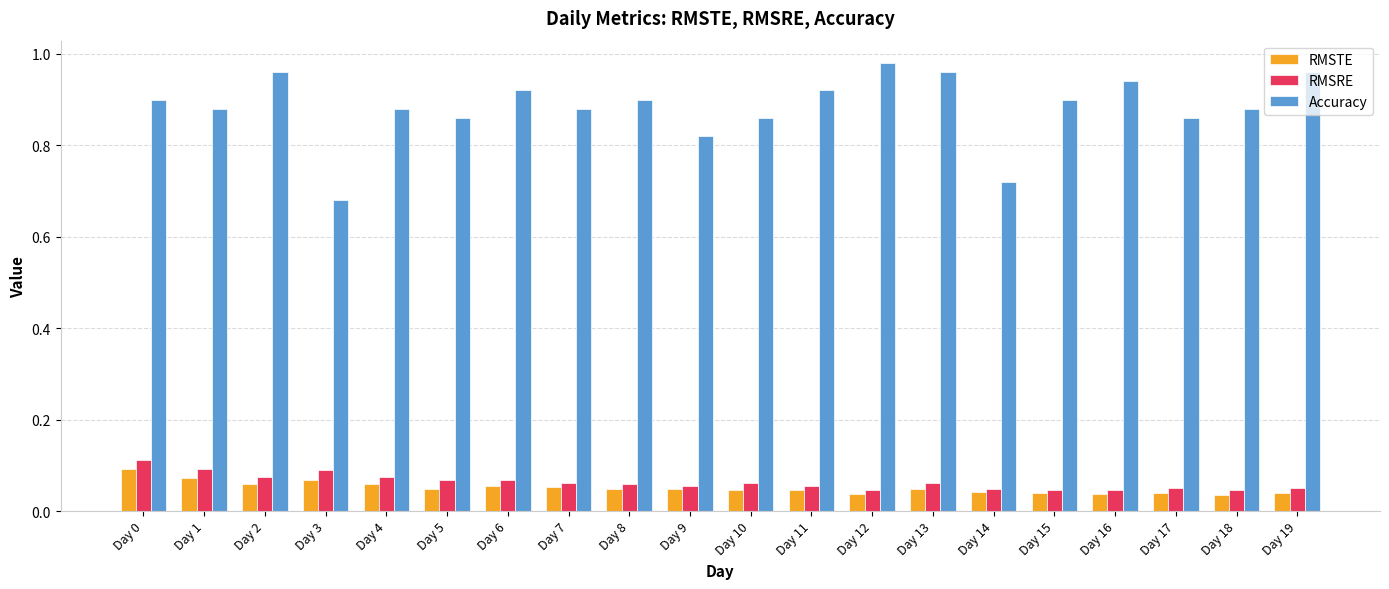

The value of RMSRE at Day 7 is 0.0. True or false?

False